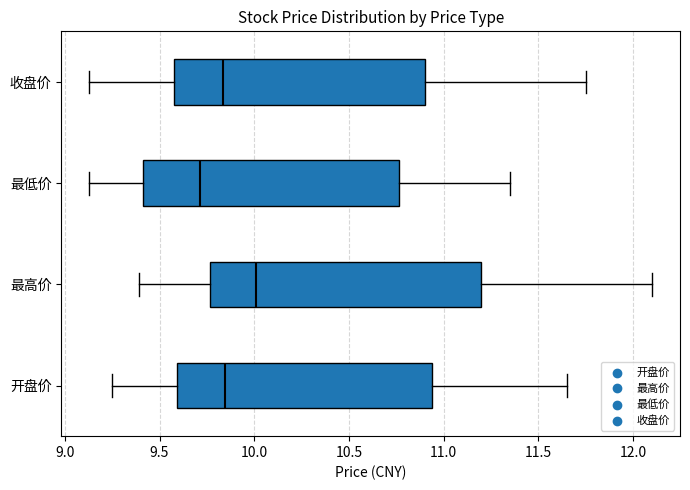

Reading bottom to top, transcribe this box plot: for each box, give where its median line is, the range the box spans, and where its two whiskers end, as read against the x-axis. The values are not printed on the chart, so give them approximately, as read against the axis.

开盘价: median 9.85, box 9.60 to 10.95, whiskers 9.25 to 11.65
最高价: median 10.00, box 9.75 to 11.20, whiskers 9.40 to 12.10
最低价: median 9.70, box 9.40 to 10.75, whiskers 9.15 to 11.35
收盘价: median 9.85, box 9.60 to 10.90, whiskers 9.15 to 11.75